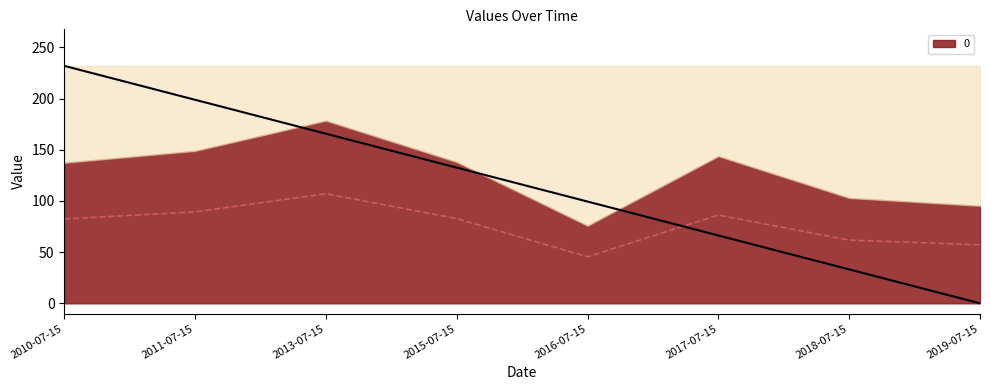

What is the sum of the values at 2015-07-15 and 2019-07-15?

140.0